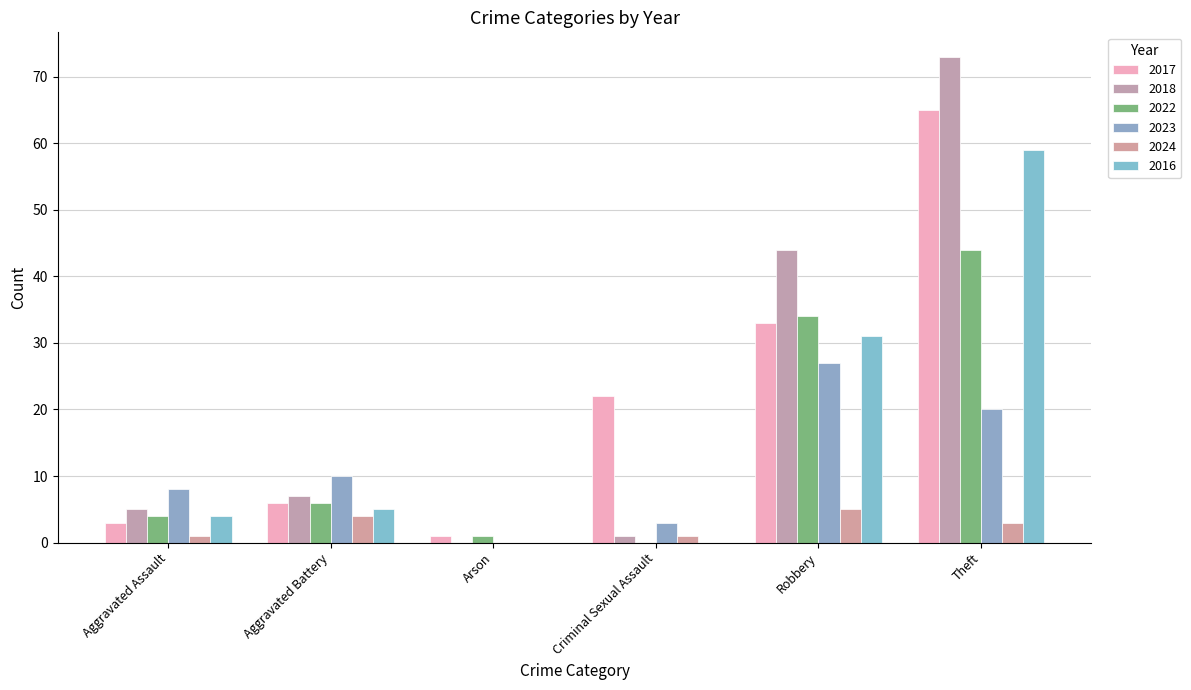

What is the spread (max minus min) of values at Arson?

1